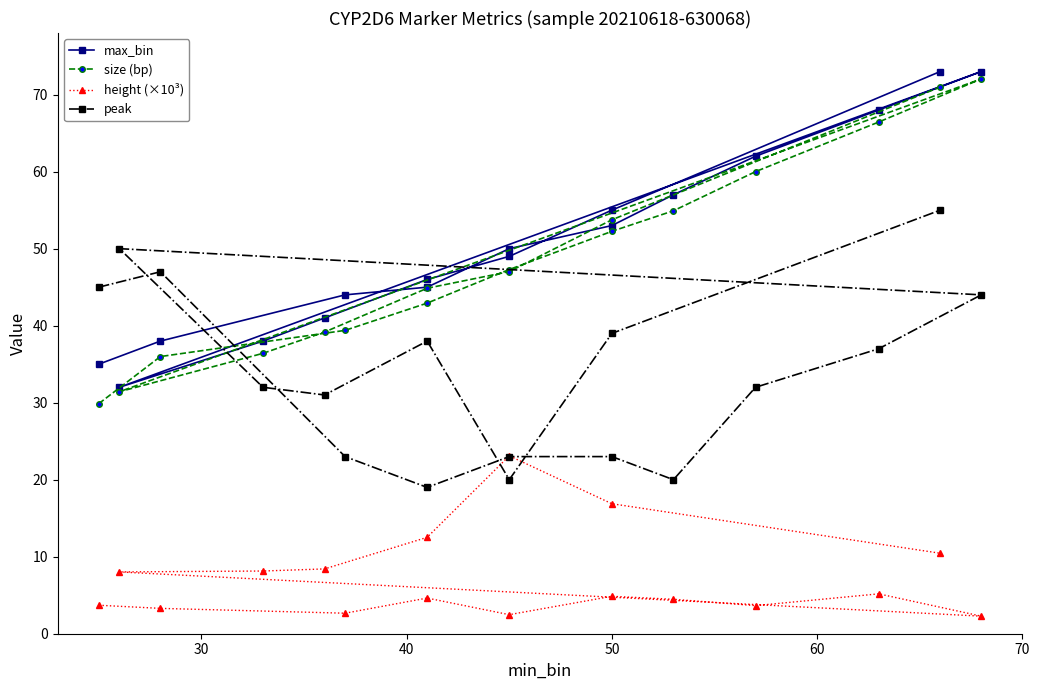

What is the difference between the maximum and minimum values in the peak series?

36.0